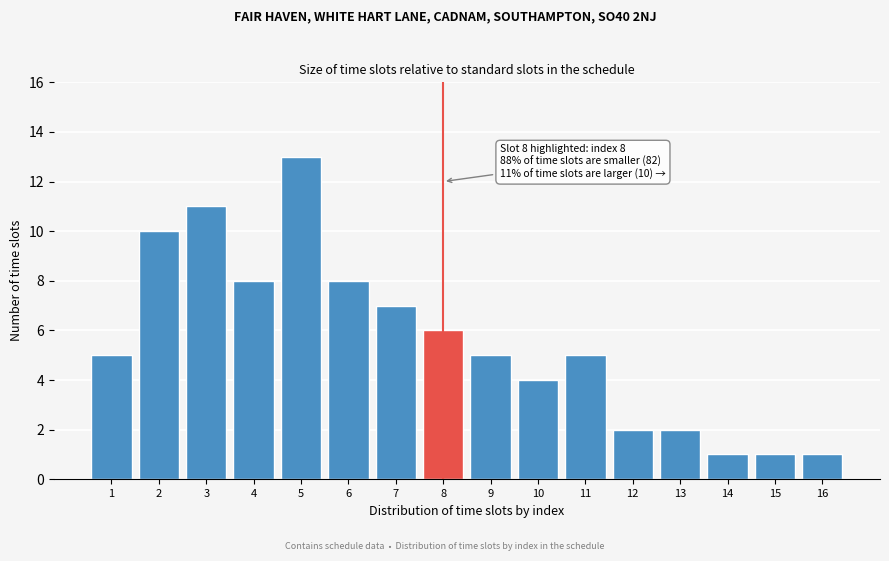

Reading right to left, transcribe all the data shown in this chart.

1	1	1	2	2	5	4	5	6	7	8	13	8	11	10	5